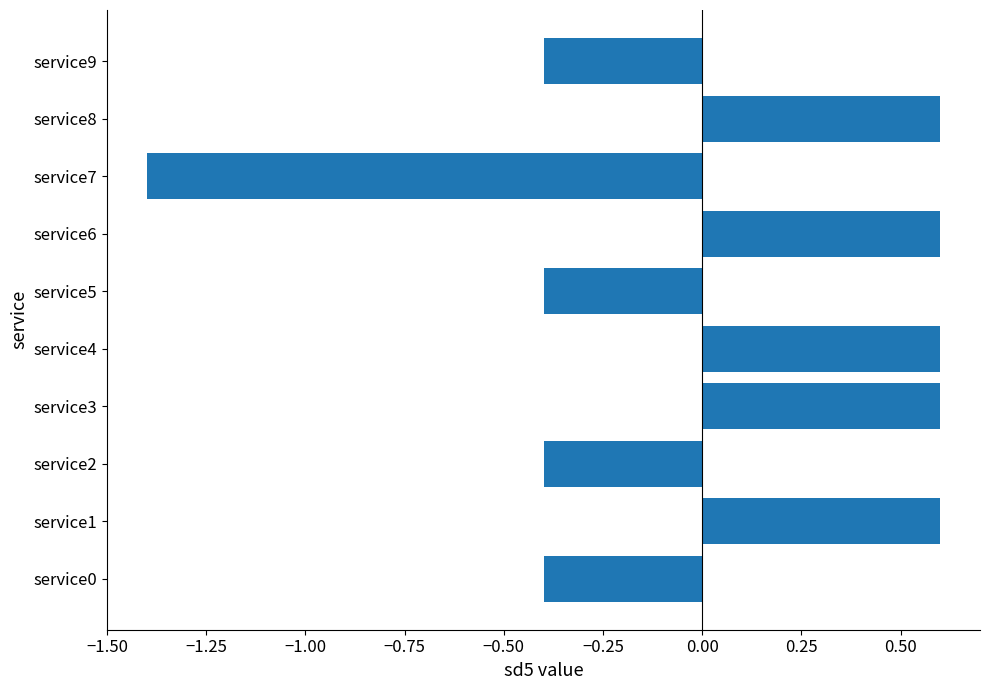

The value at service9 is -0.2. True or false?

False